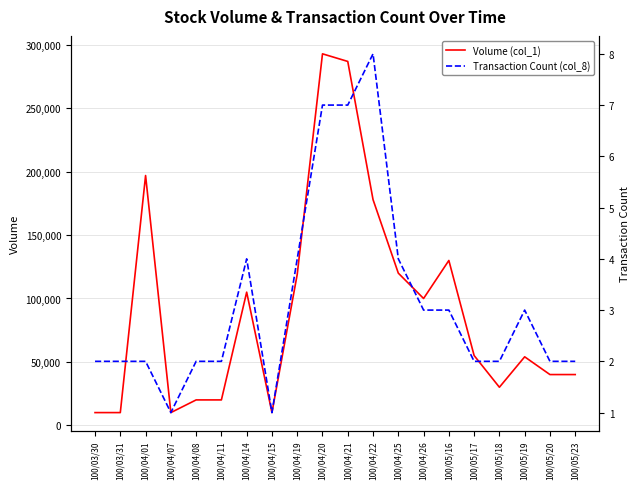

What is the approximate value of Transaction Count (col_8) at 100/05/23?

2